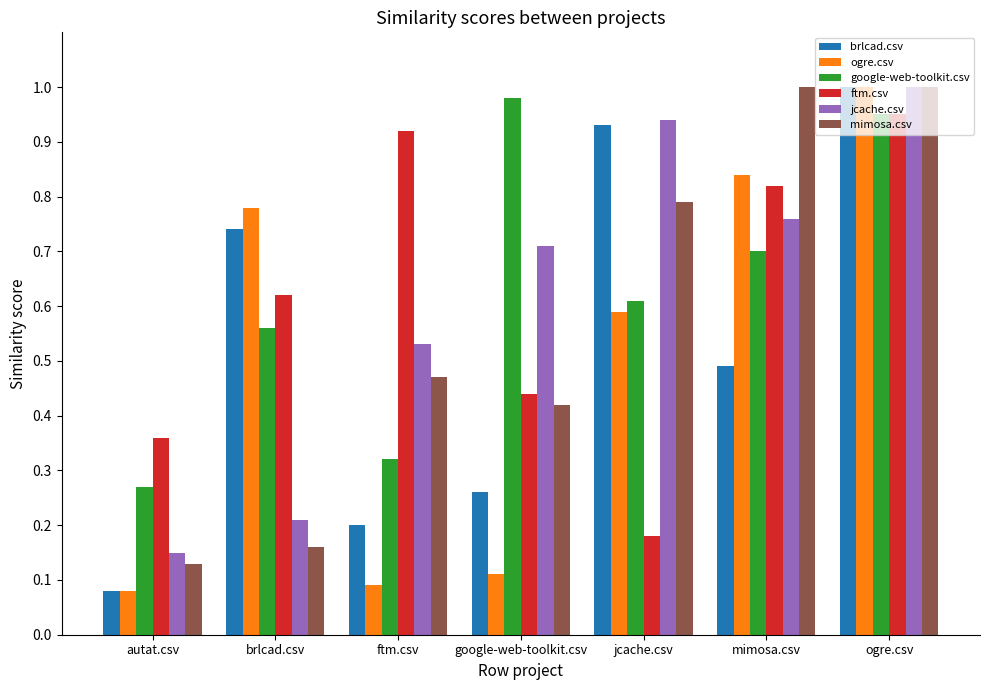

What is the sum of all google-web-toolkit.csv values?

4.4